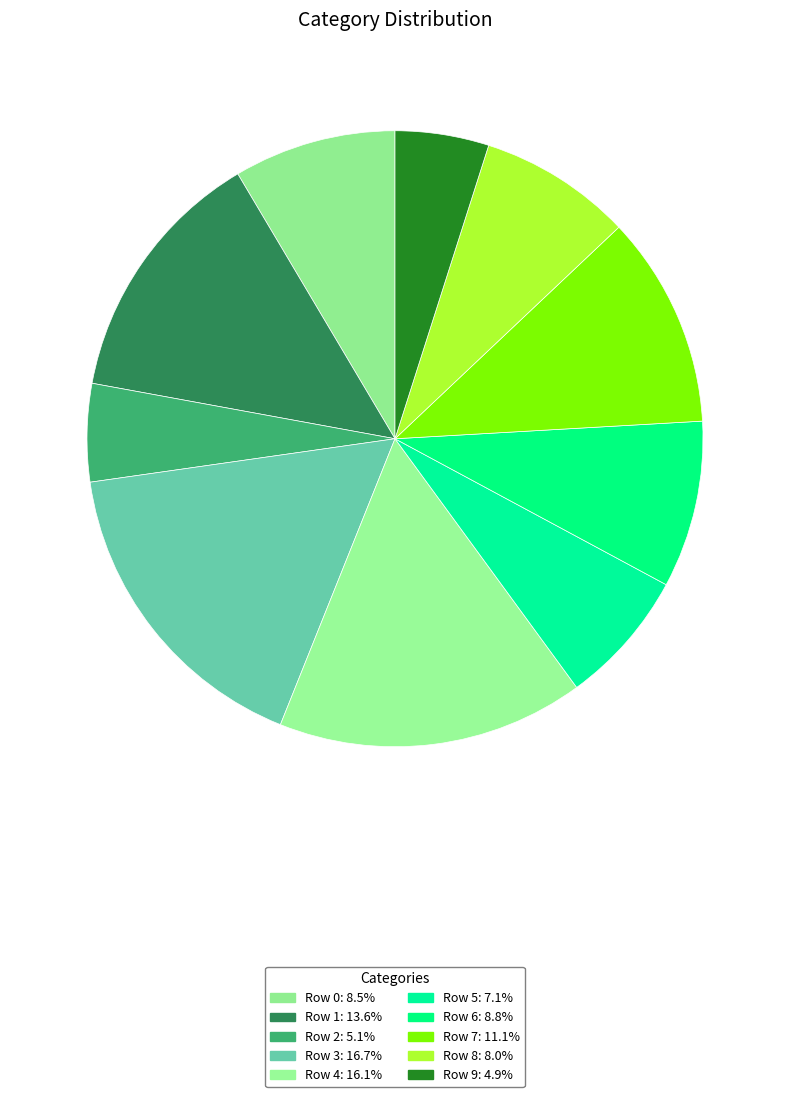

Which category has the smallest portion of the pie?

Row 9